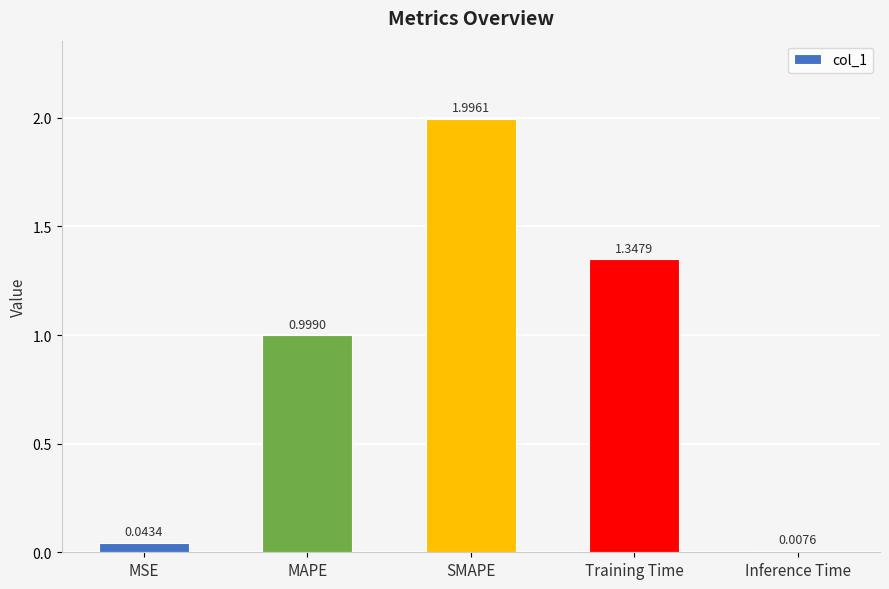

Where is the data nearest to the value 1?

MAPE